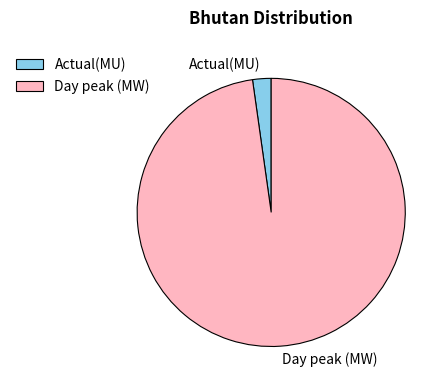

Rank the categories by value from highest to lowest.

Day peak (MW), Actual(MU)